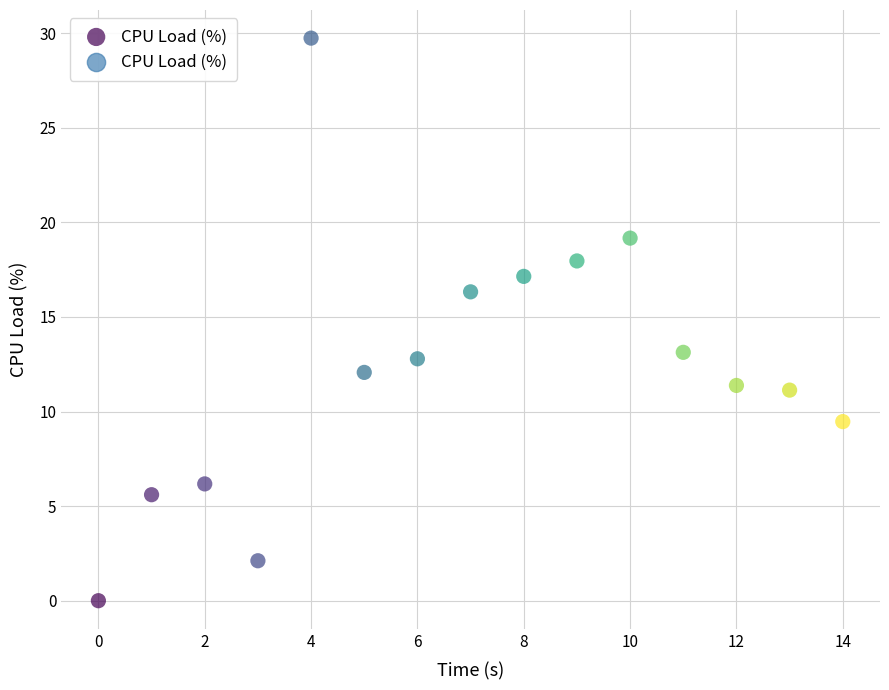

What Y value in the scatter plot is closest to 14?

13.1